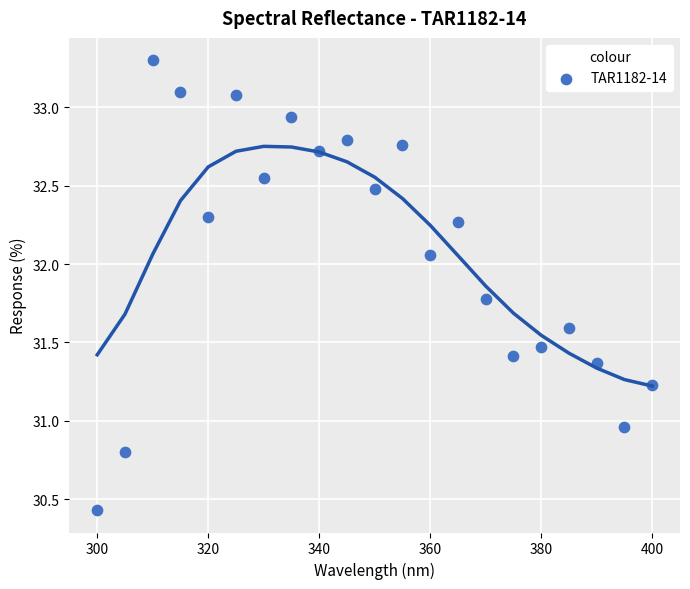

What is the range of Y values (max minus min)?

2.9